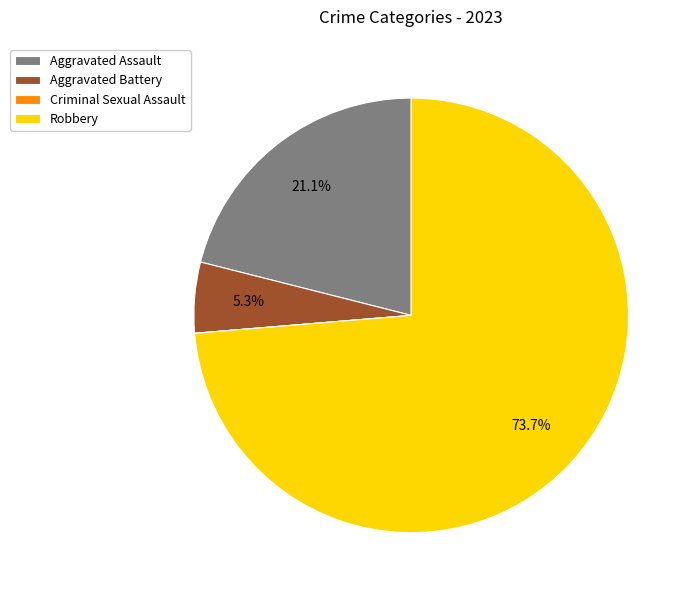

Which category has the biggest portion of the pie?

Robbery